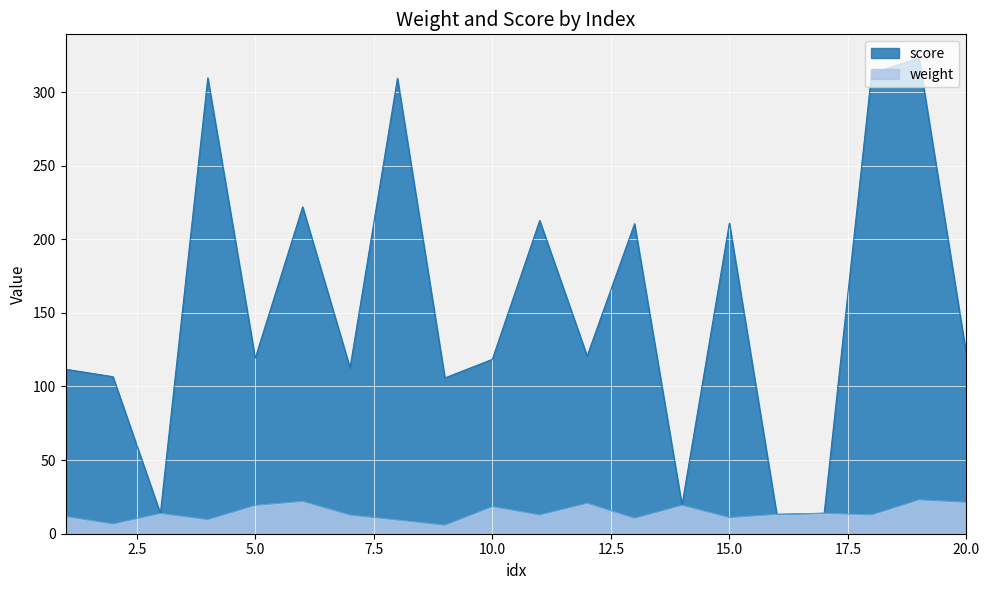

What is the total value across all series at 1?

123.5